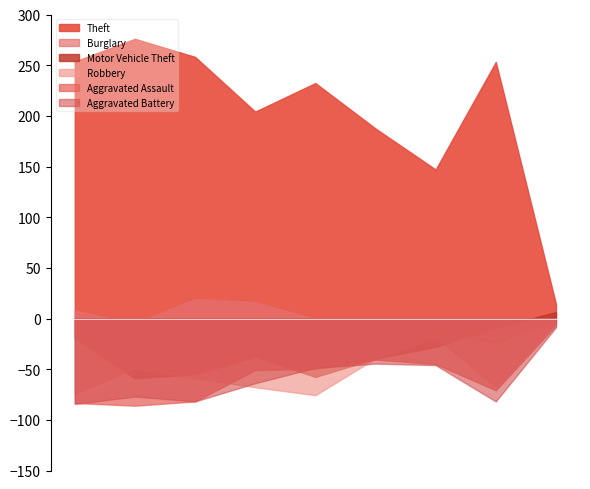

What is the total value across all series at 2015?

692